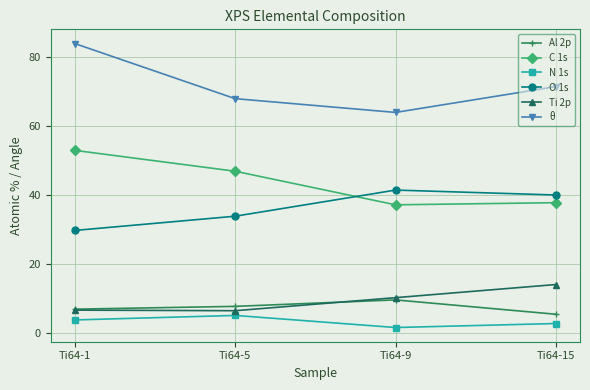

What is the difference between the maximum and minimum values in the Ti 2p series?

7.6